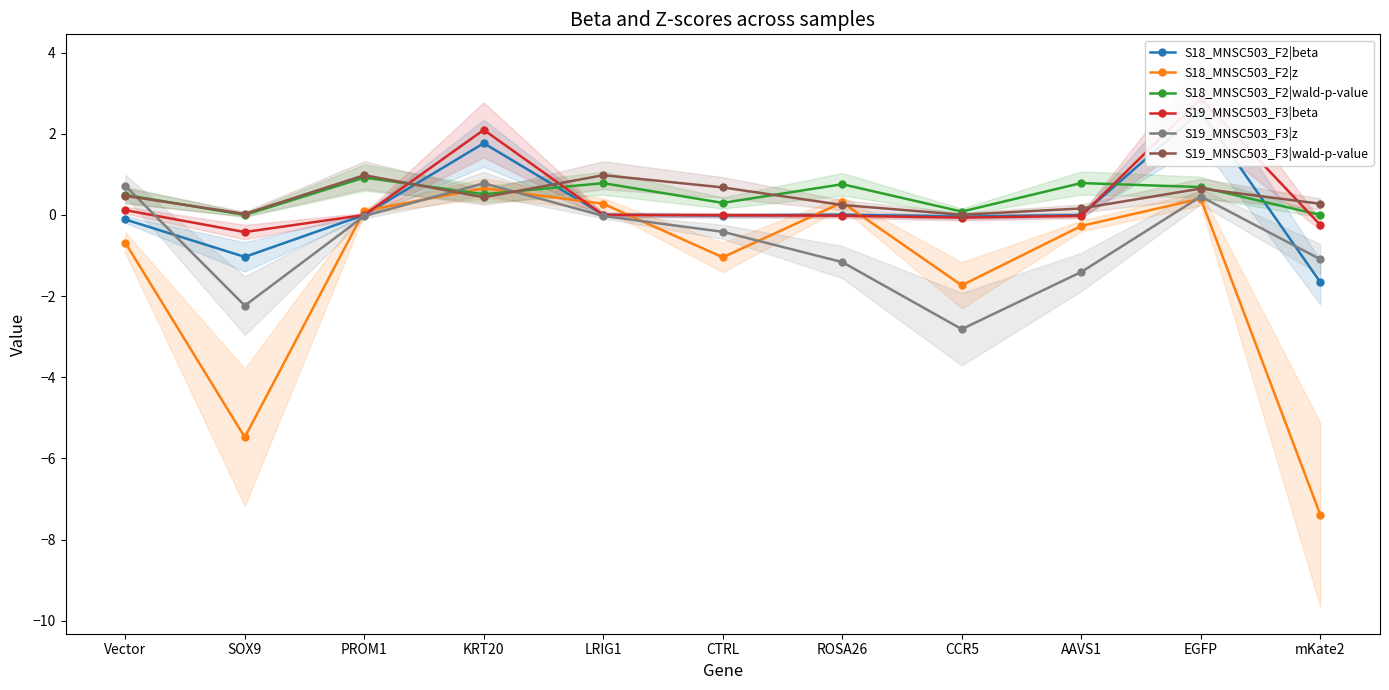

Which series has the widest spread of values?

S18_MNSC503_F2|z